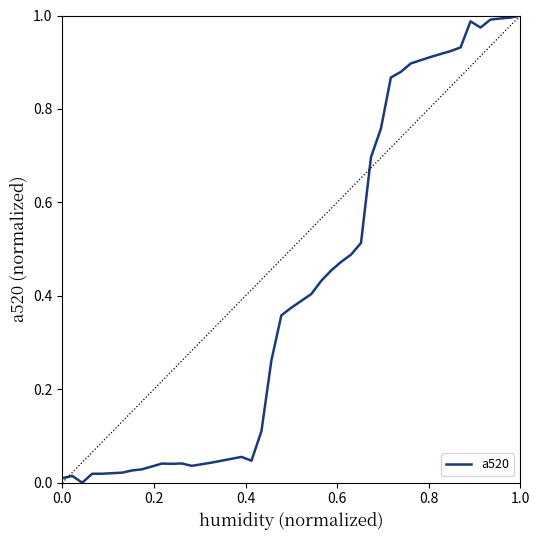

How many lines are shown in the chart?

1